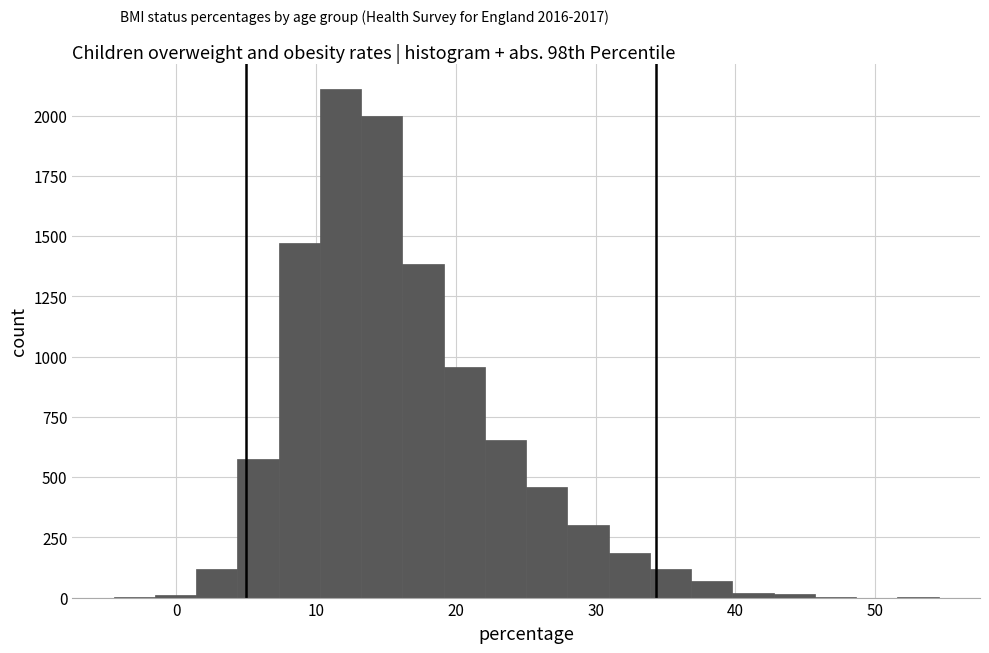

Around what value on the x-axis is the tallest bar? Give the approximate position of its centre, as read against the axis.

12